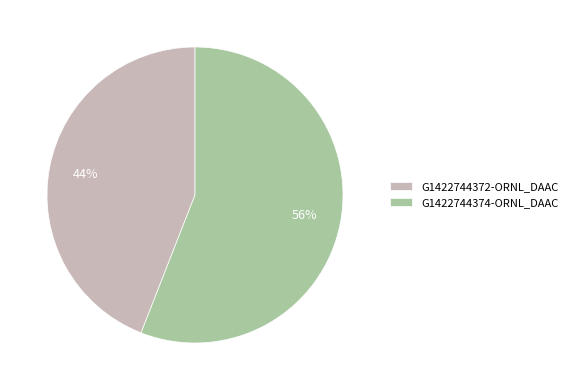

Which slice is the smallest?

G1422744372-ORNL_DAAC